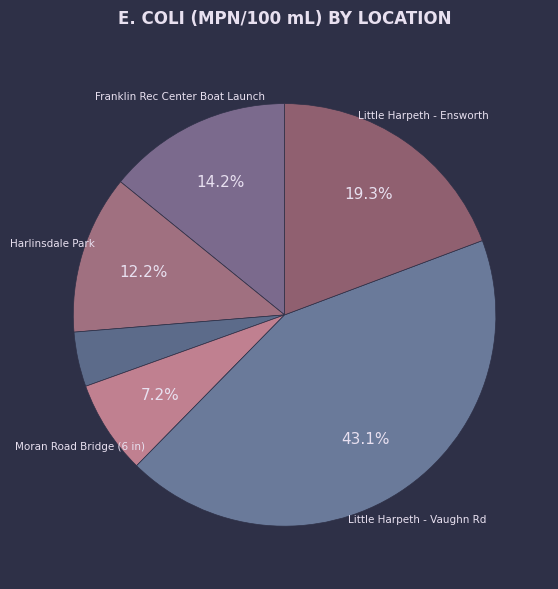

Rank the categories by value from highest to lowest.

Little Harpeth - Vaughn Rd, Little Harpeth - Ensworth, Franklin Rec Center Boat Launch, Harlinsdale Park, Moran Road Bridge (6 in), Moran Road Bridge (3 in)